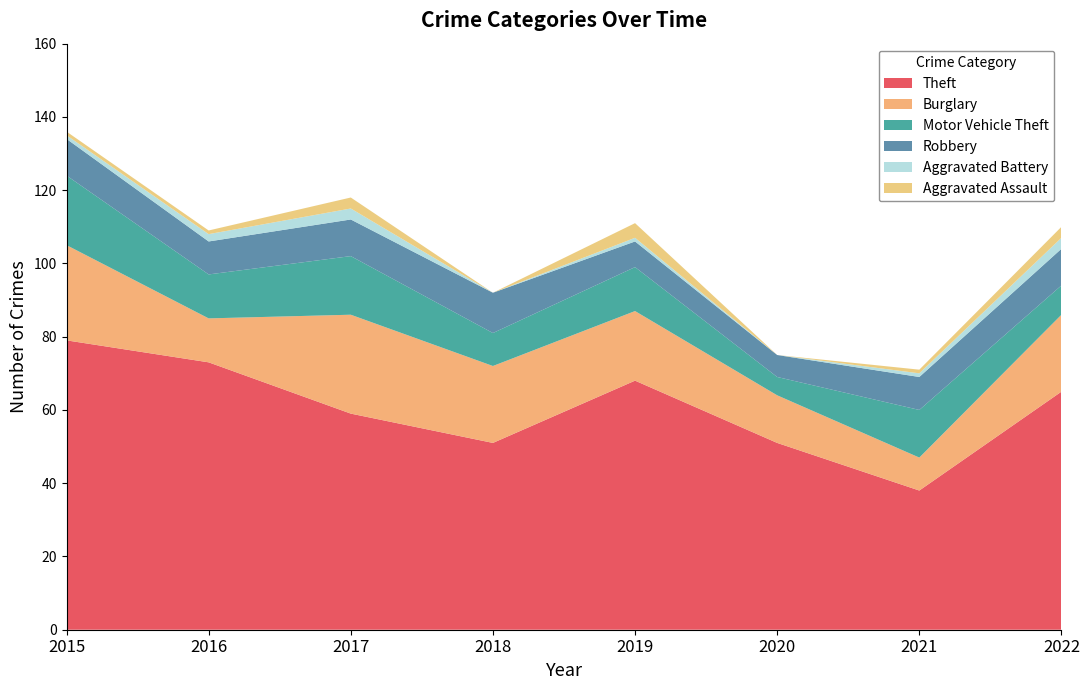

Reading left to right, transcribe all the data shown in this chart.

Theft: 79	73	59	51	68	51	38	65
Burglary: 26	12	27	21	19	13	9	21
Motor Vehicle Theft: 19	12	16	9	12	5	13	8
Robbery: 10	9	10	11	7	6	9	10
Aggravated Battery: 1	2	3	0	1	0	1	3
Aggravated Assault: 1	1	3	0	4	0	1	3